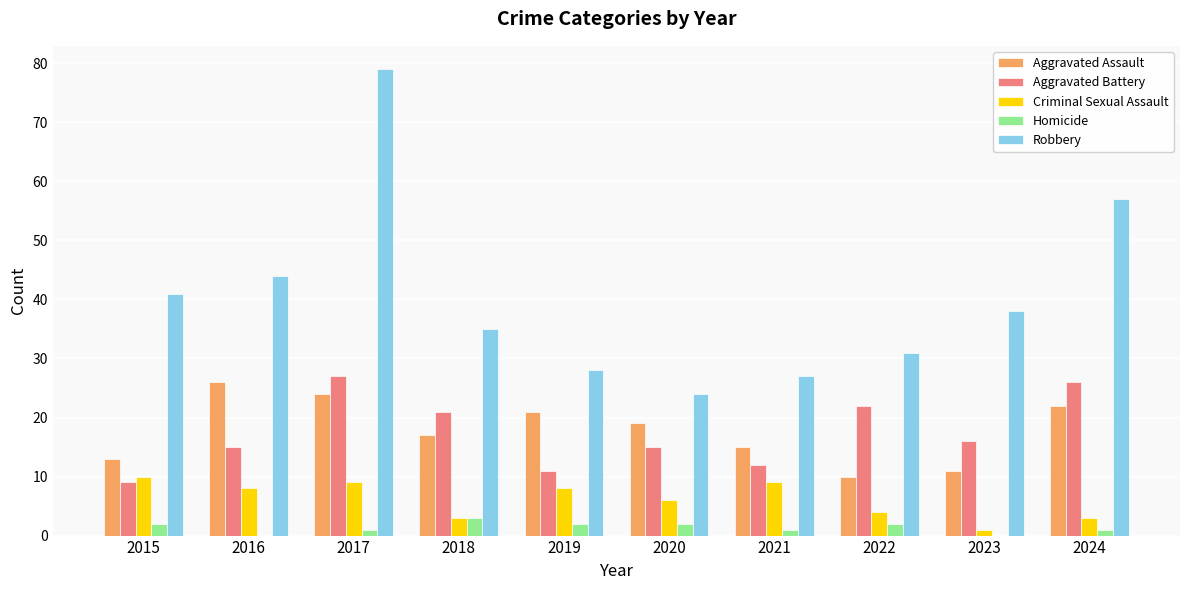

What is the total value across all series at 2016?

93